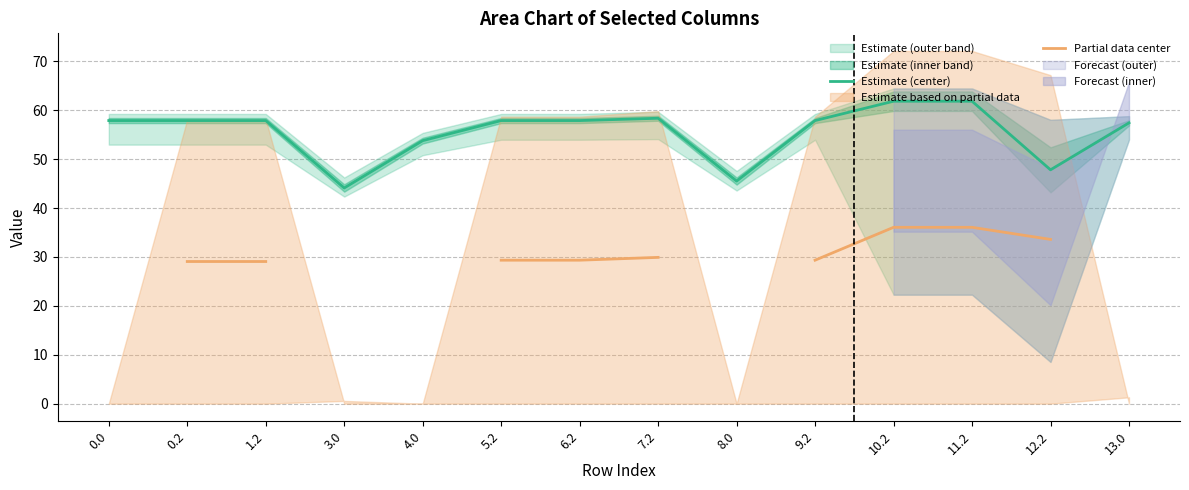

What is the spread (max minus min) of values at 0.2?

28.8